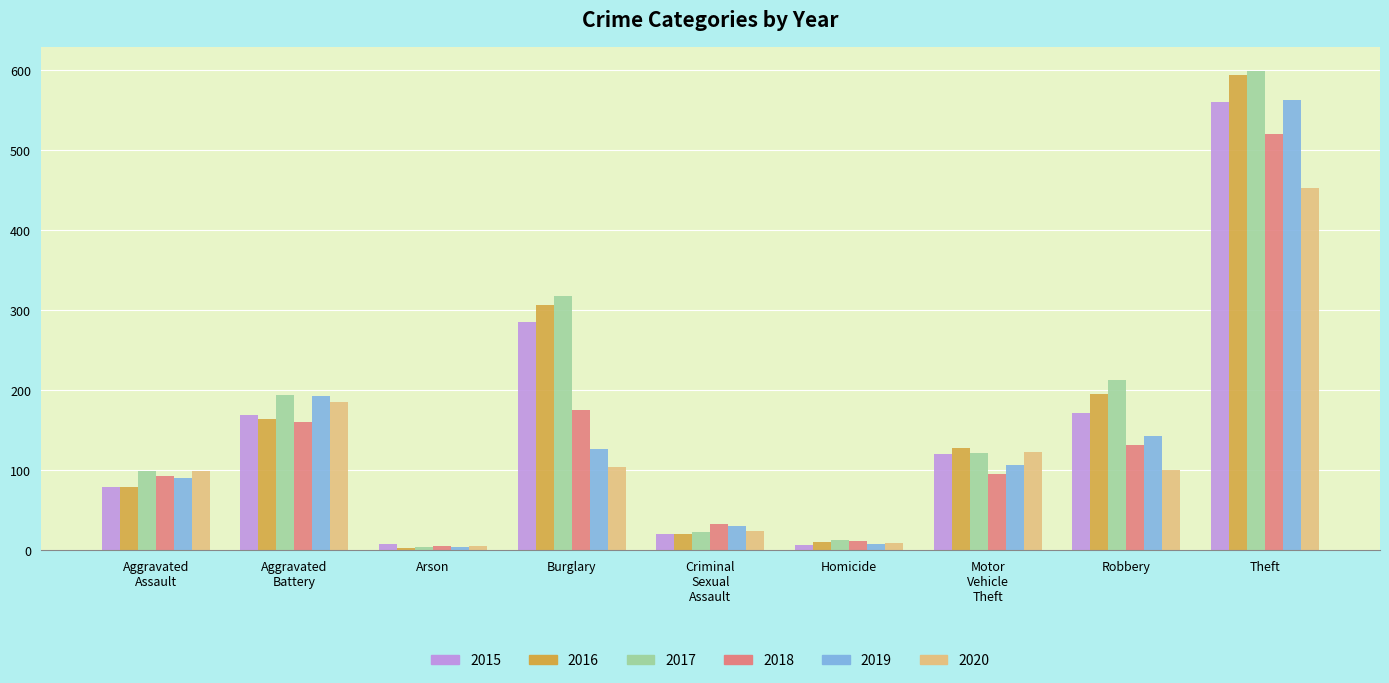

What is the maximum value shown in the chart?

599